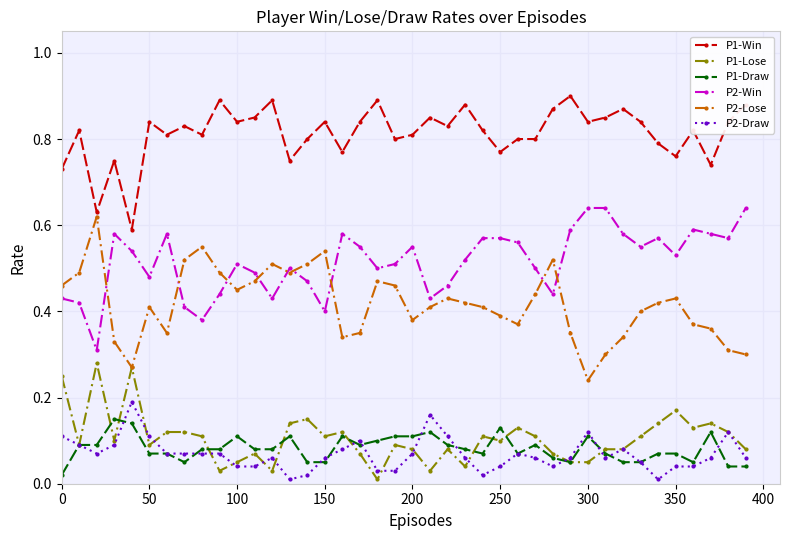

True or false: P1-Lose has more than 2 interior local peaks.

True